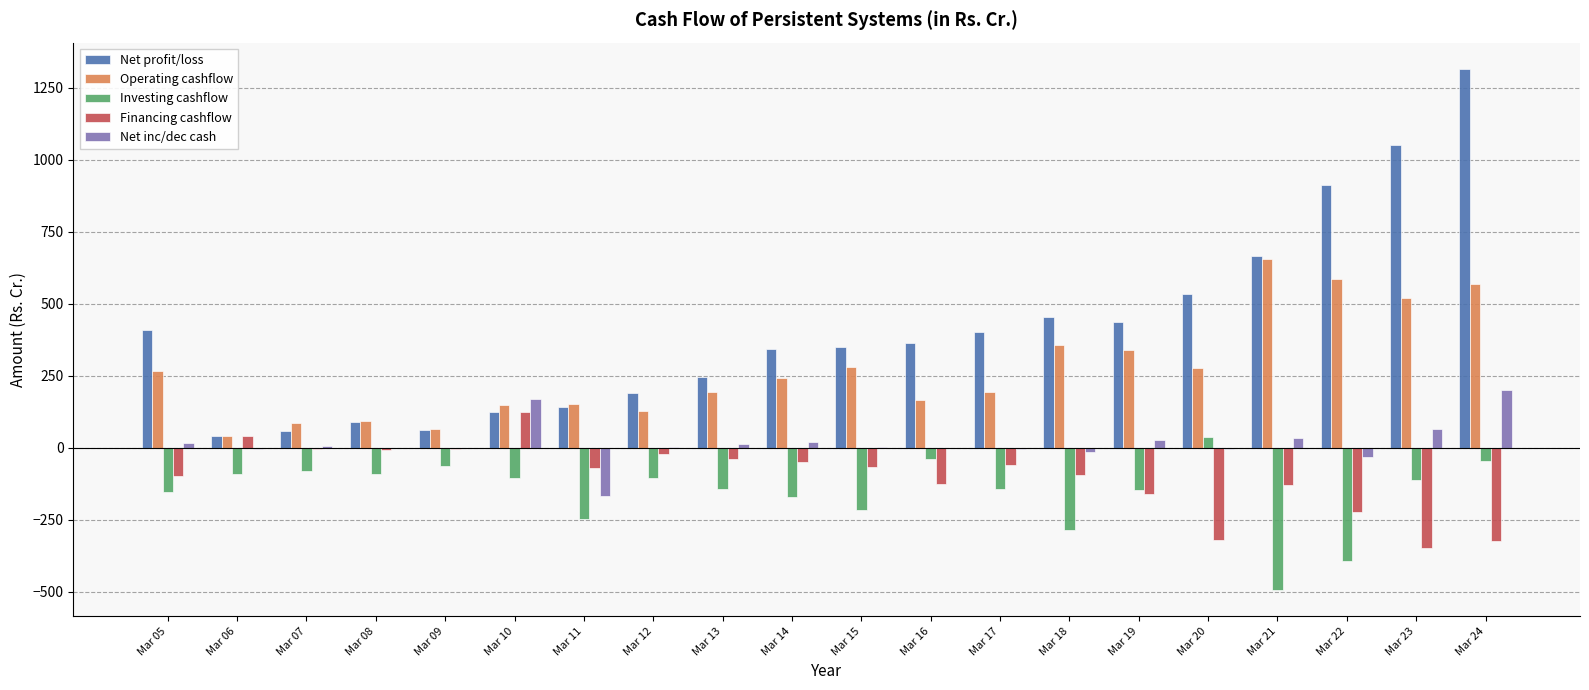

What is the total value across all series at Mar 22?

852.3